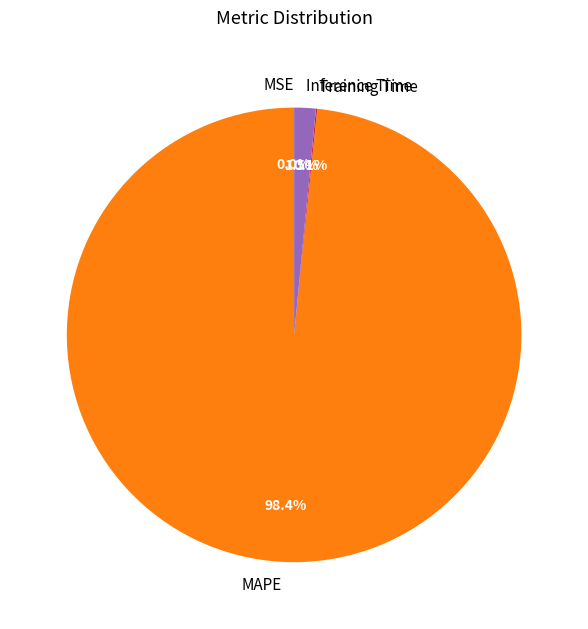

Is there any slice that represents more than half of the pie?

Yes